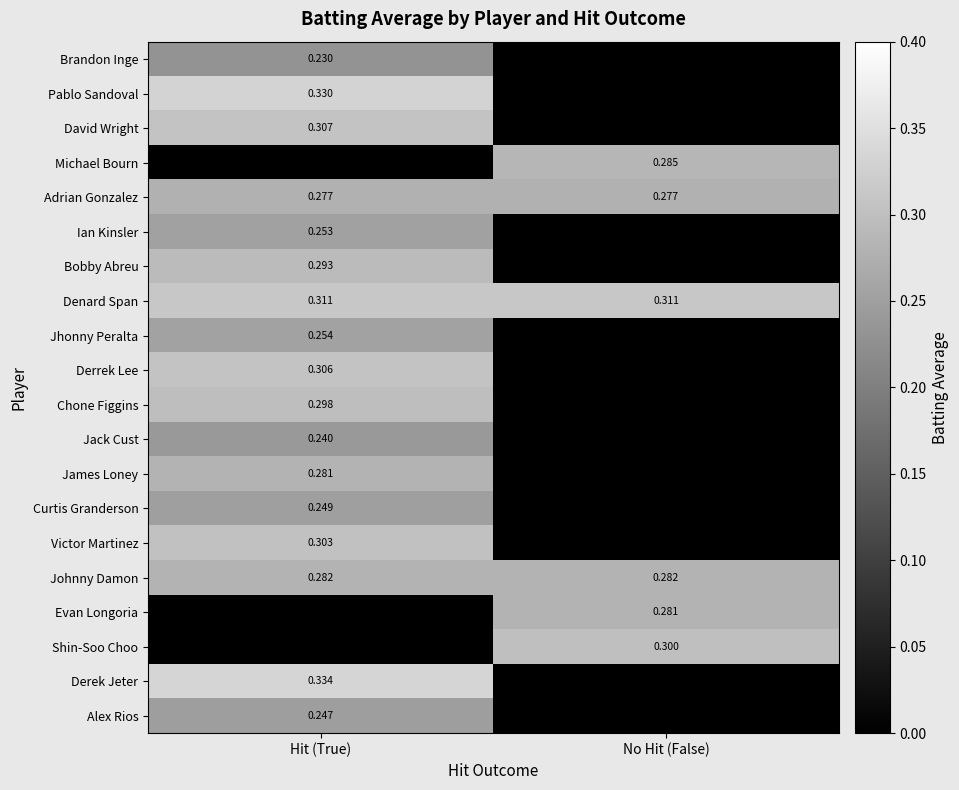

What is the approximate value of Johnny Damon at No Hit (False)?

0.3